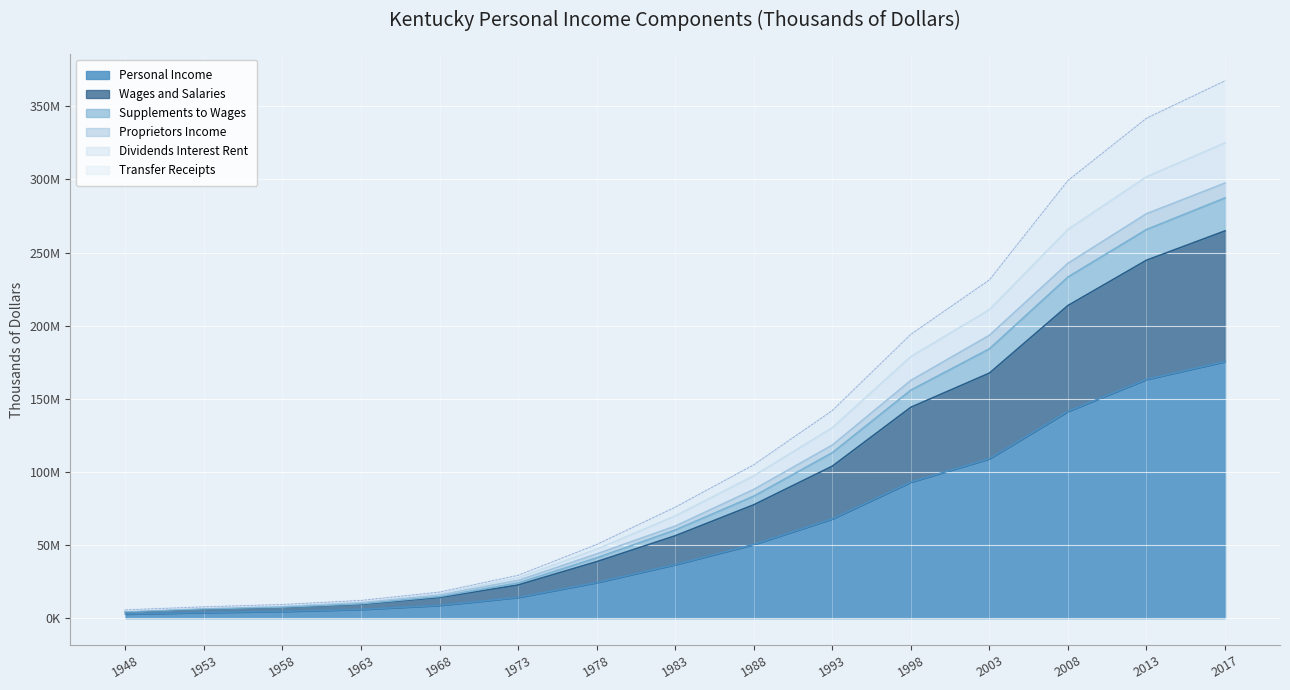

What is the lowest value of the Proprietors Income series?

4494635